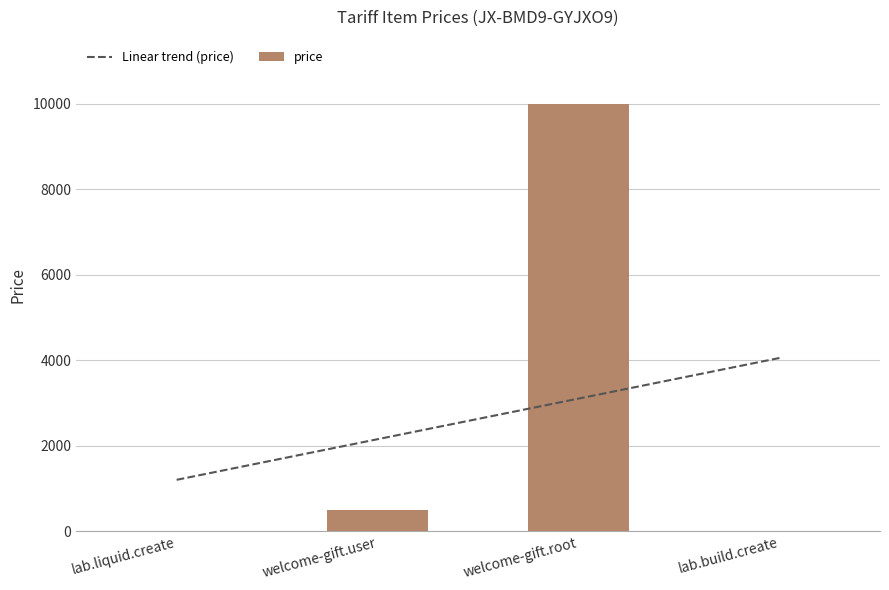

What is the label of the 3rd bar from the left?

welcome-gift.root